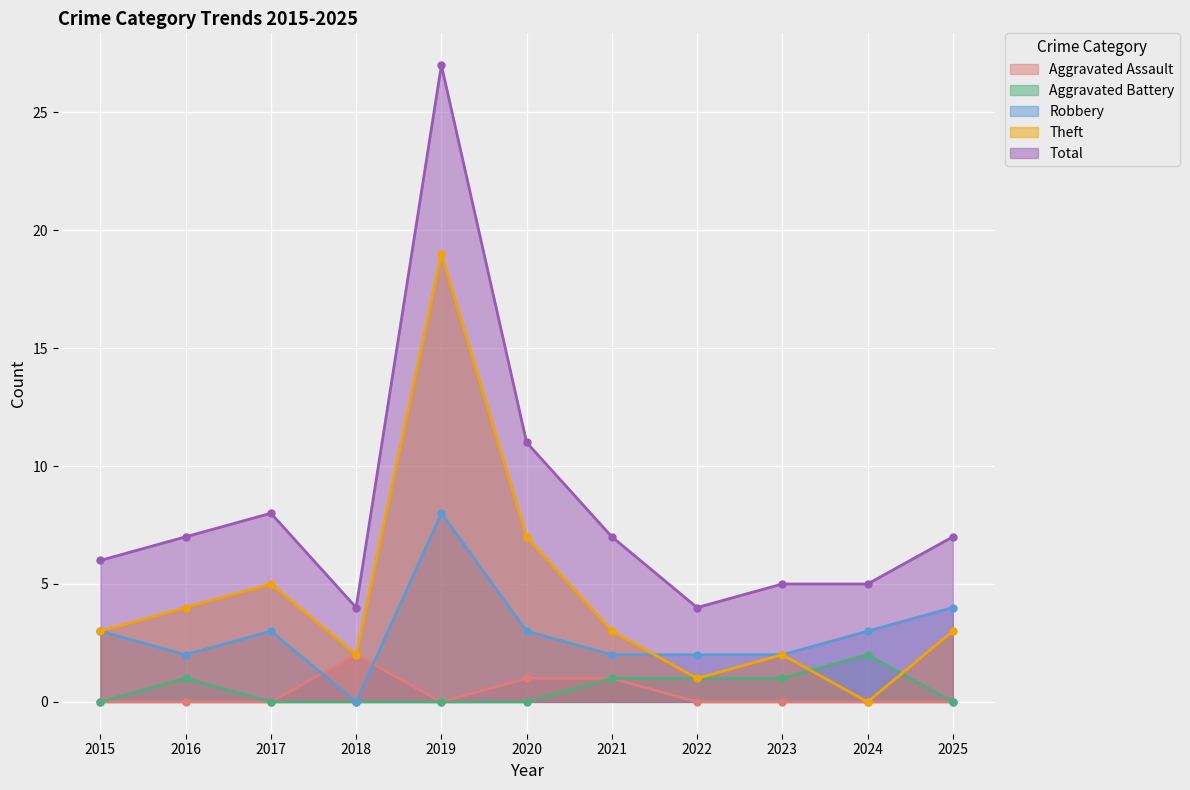

Rank the series at 2020 from highest to lowest value.

Total, Theft, Robbery, Aggravated Assault, Aggravated Battery